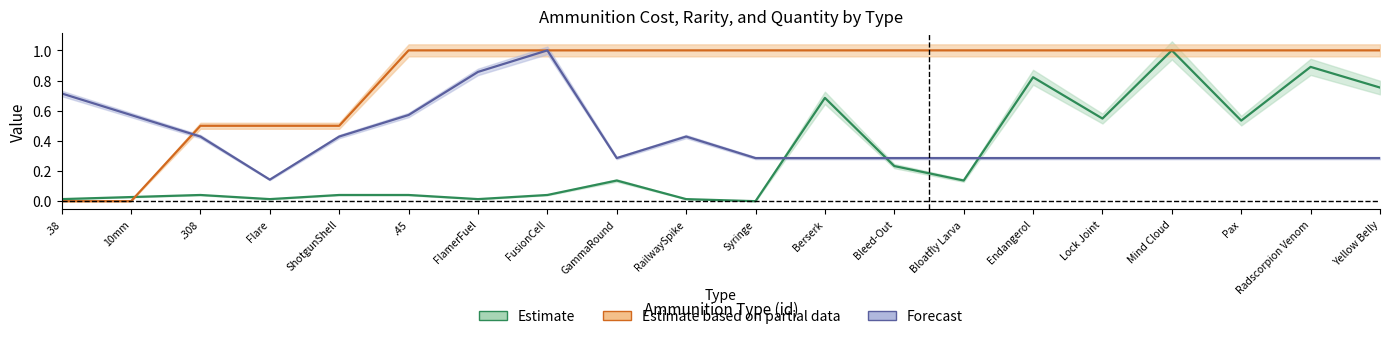

What is the label of the 19th point from the right?

10mm